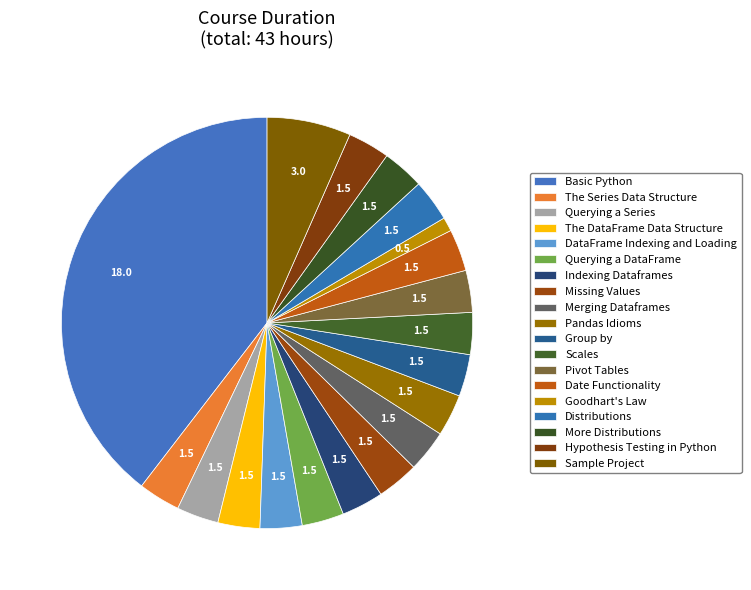

To the nearest percent, what portion does Missing Values represent?

3%